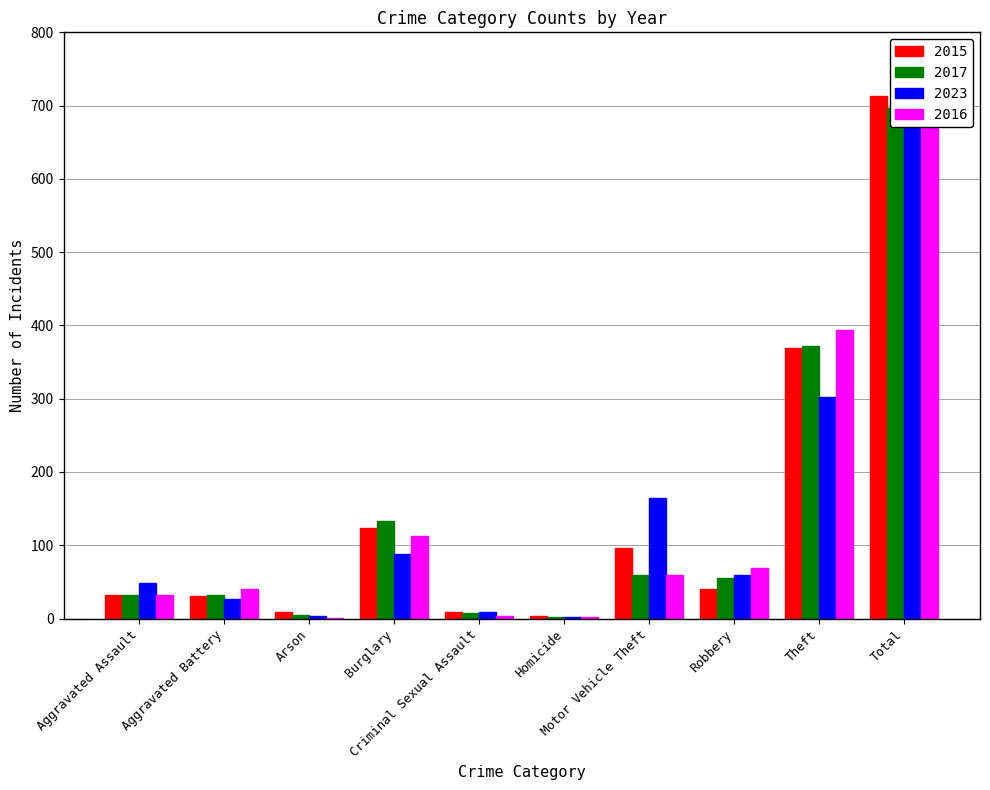

What is the difference between the 2016 values at Total and Burglary?

601